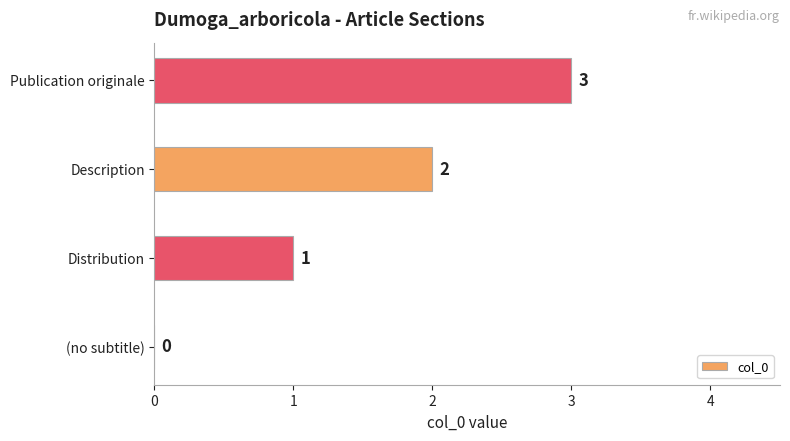

True or false: the data shows 1 at Description.

False